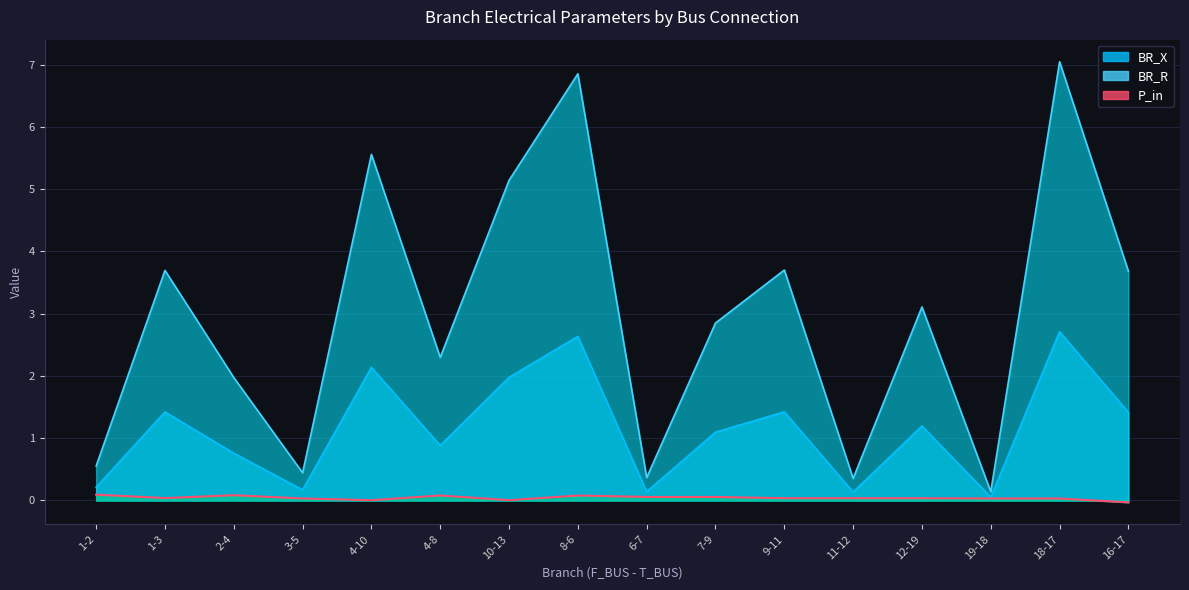

Reading left to right, transcribe all the data shown in this chart.

BR_R: 1-2=0.6	1-3=3.7	2-4=2.0	3-5=0.4	4-10=5.6	4-8=2.3	10-13=5.1	8-6=6.9	6-7=0.4	7-9=2.8	9-11=3.7	11-12=0.4	12-19=3.1	19-18=0.1	18-17=7.0	16-17=3.7
BR_X: 1-2=0.2	1-3=1.4	2-4=0.8	3-5=0.2	4-10=2.1	4-8=0.9	10-13=2.0	8-6=2.6	6-7=0.1	7-9=1.1	9-11=1.4	11-12=0.1	12-19=1.2	19-18=0.1	18-17=2.7	16-17=1.4
P_in: 1-2=0.1	1-3=0.0	2-4=0.1	3-5=0.0	4-10=0.0	4-8=0.1	10-13=0.0	8-6=0.1	6-7=0.1	7-9=0.1	9-11=0.0	11-12=0.0	12-19=0.0	19-18=0.0	18-17=0.0	16-17=-0.0